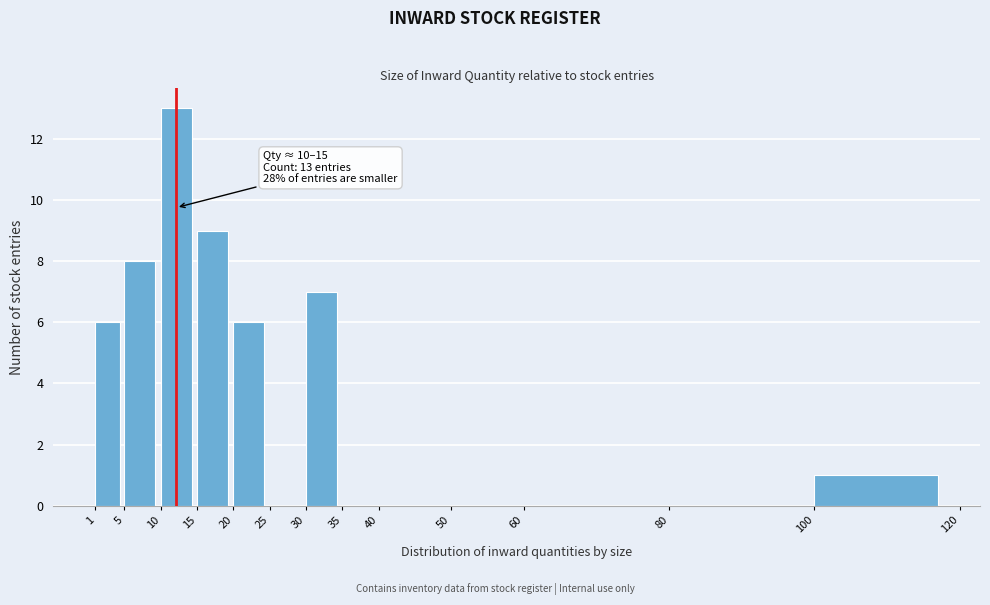

Which range on the x-axis has the tallest bar?

10 to 15